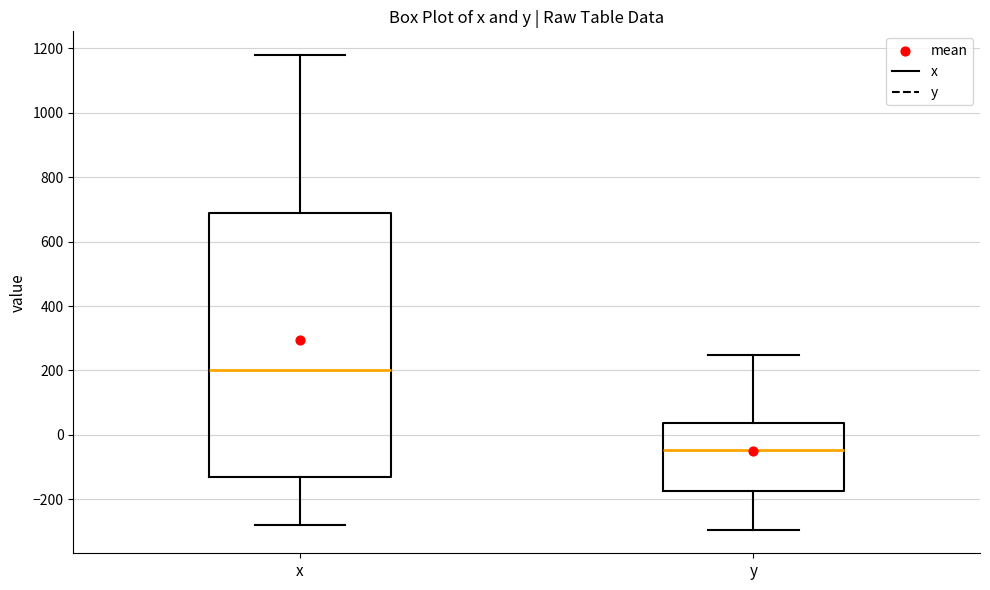

Reading left to right, transcribe this box plot: for each box, give where its median line is, the range the box spans, and where its two whiskers end, as read against the y-axis. The values are not printed on the chart, so give them approximately, as read against the axis.

x: median 200, box -140 to 700, whiskers -280 to 1180
y: median -40, box -180 to 40, whiskers -300 to 240